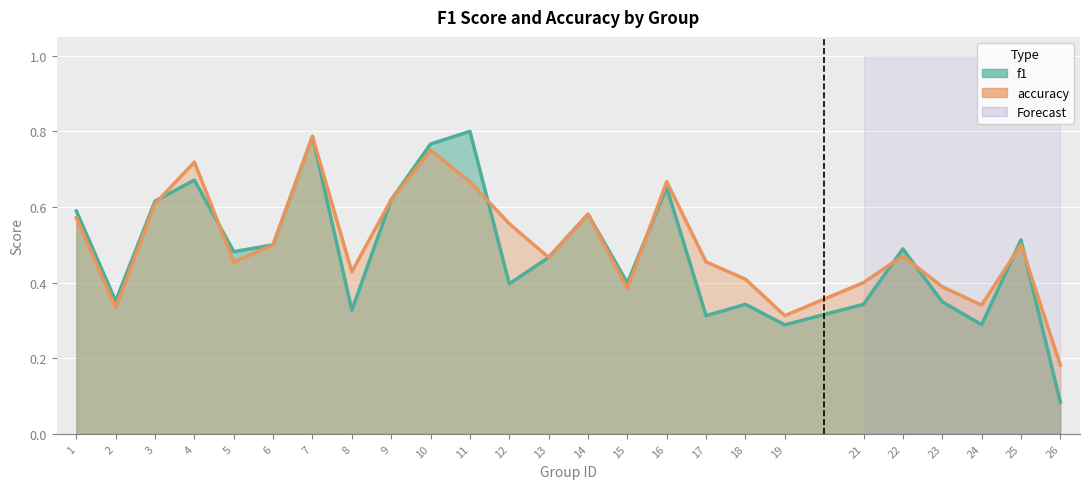

Which series has the largest total across all categories?

accuracy